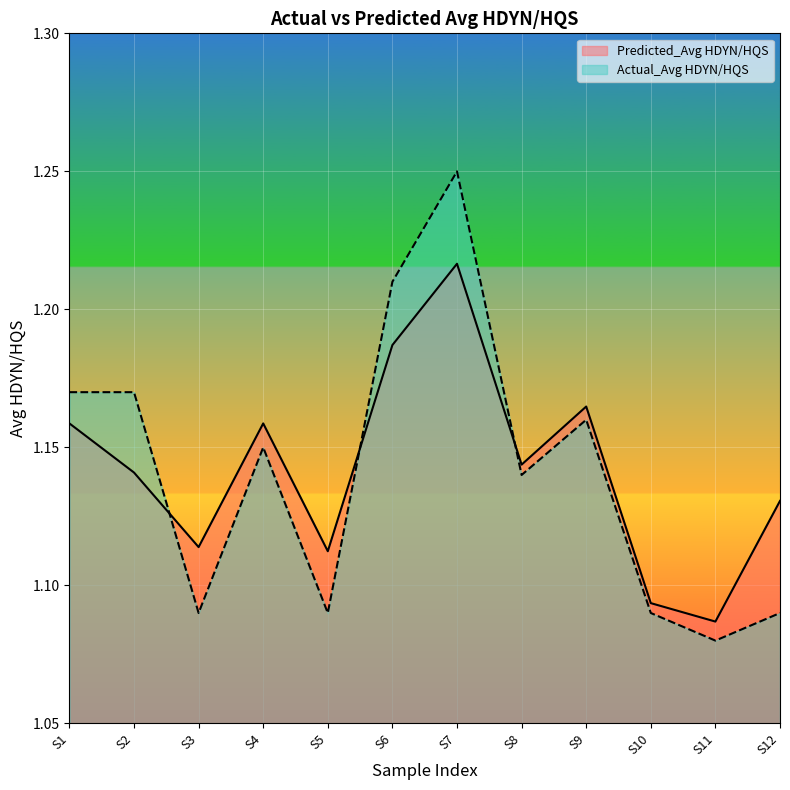

What are all the series names shown in the legend?

Predicted_Avg HDYN/HQS, Actual_Avg HDYN/HQS